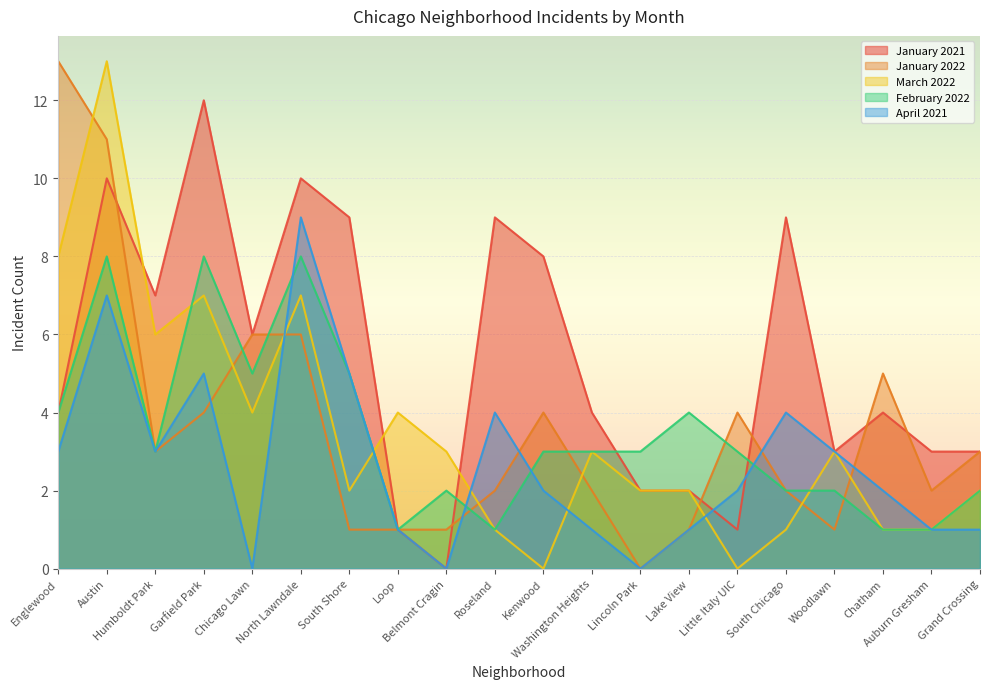

How many lines are shown in the chart?

5